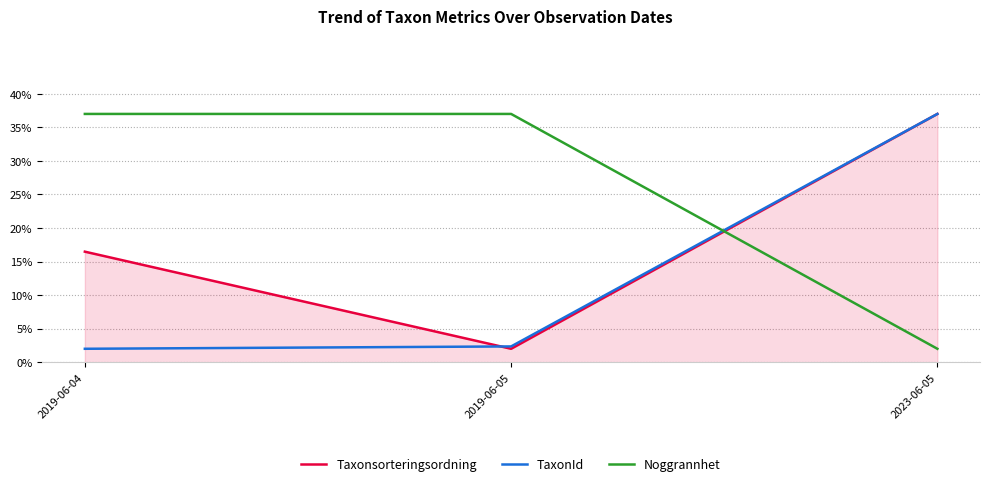

Does the chart display data point markers on the line(s)?

No